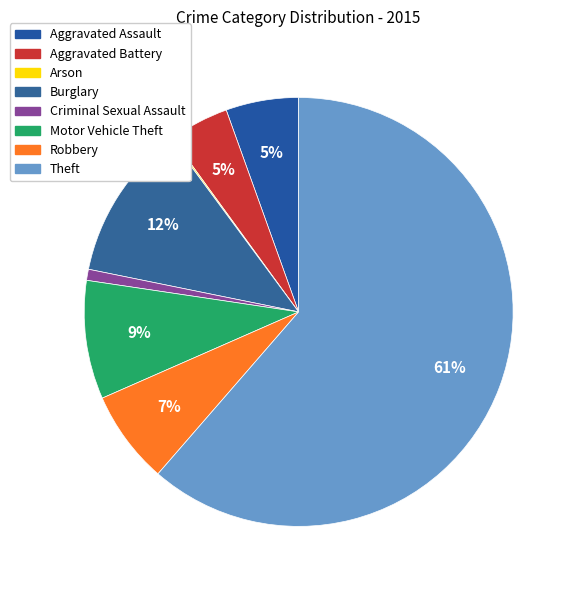

To the nearest percent, what is the average slice percentage?

12%